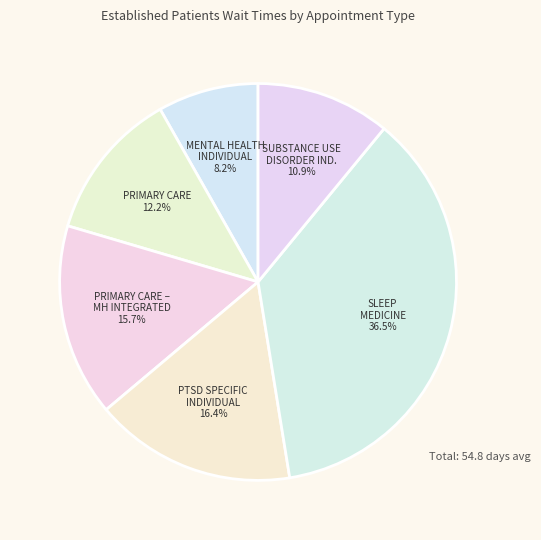

Count the number of slices in the pie.

6